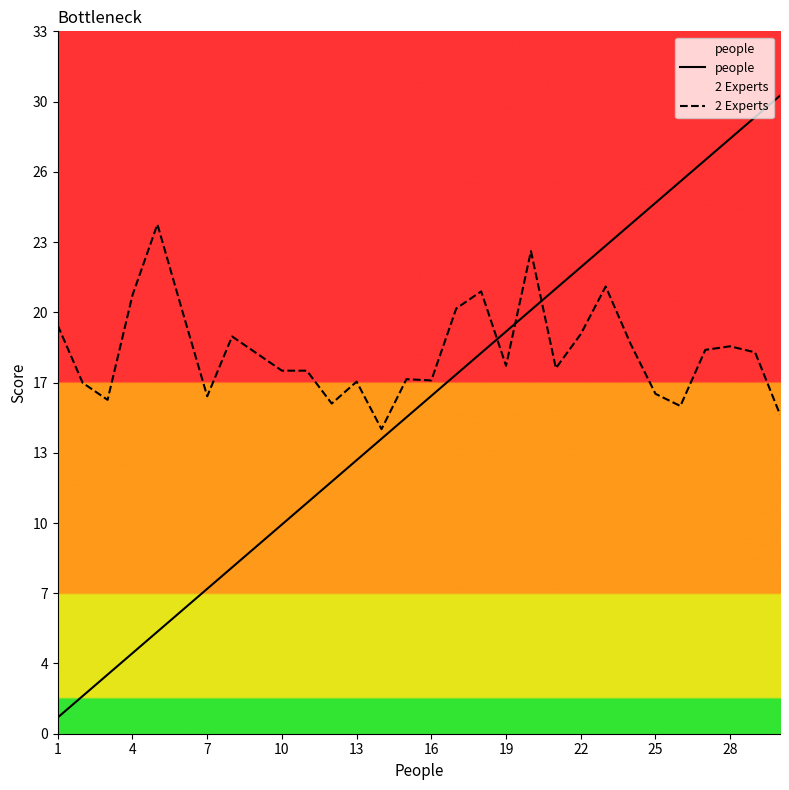

Is the value of 2 Experts at 13 greater than the value of people at 22?

No